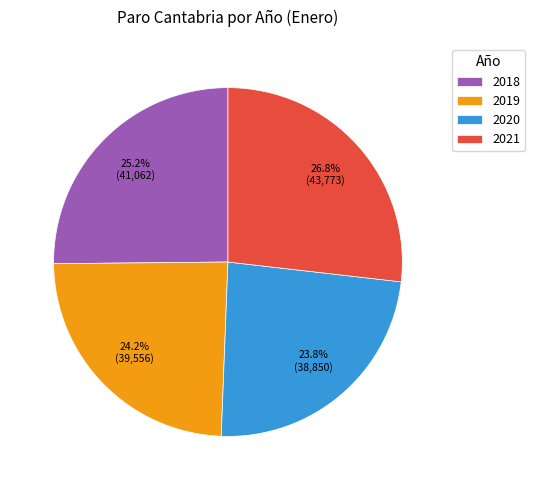

Is there a majority slice in this chart?

No